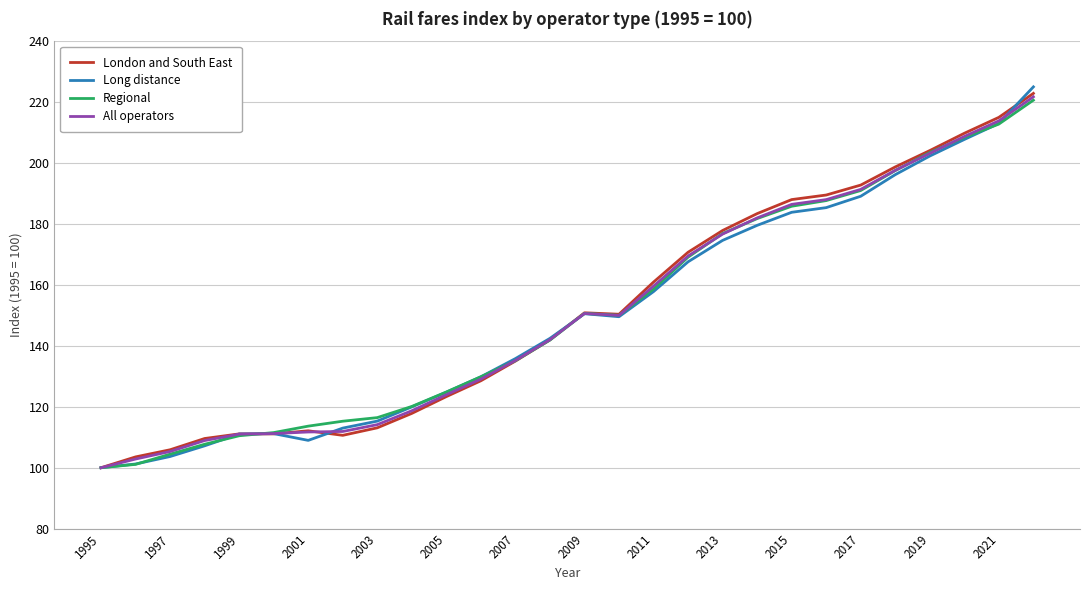

Which series has the widest spread of values?

Long distance